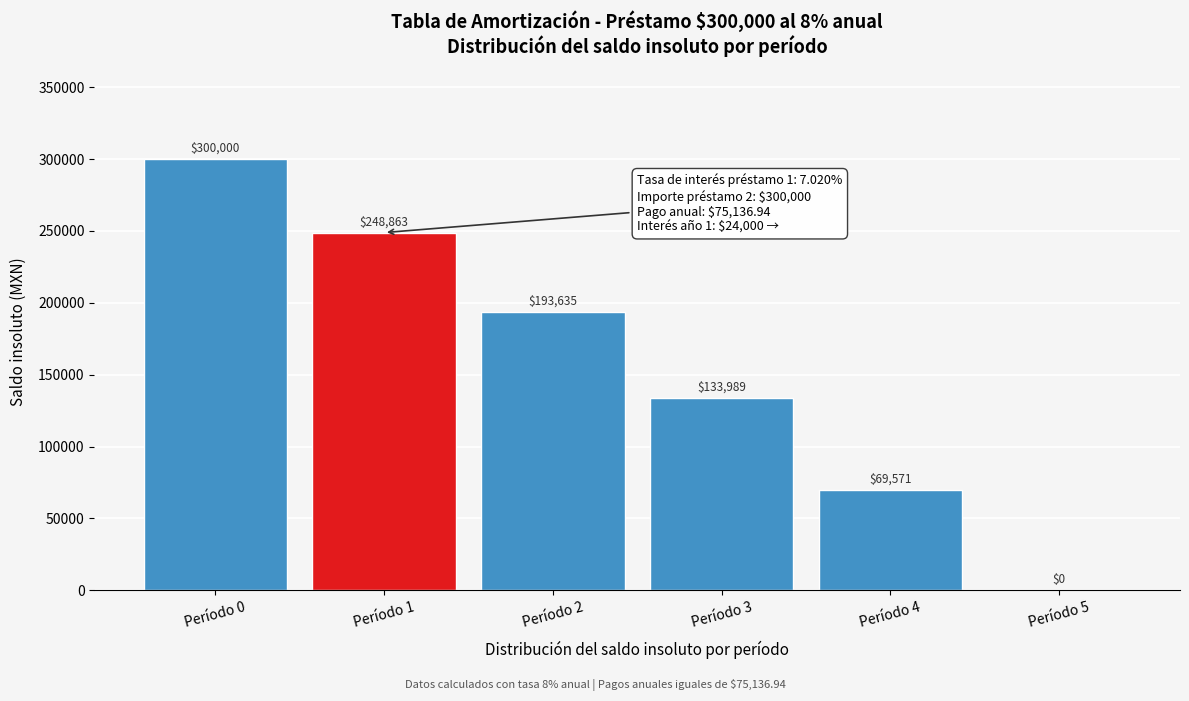

Which has a higher value, Período 0 or Período 2?

Período 0